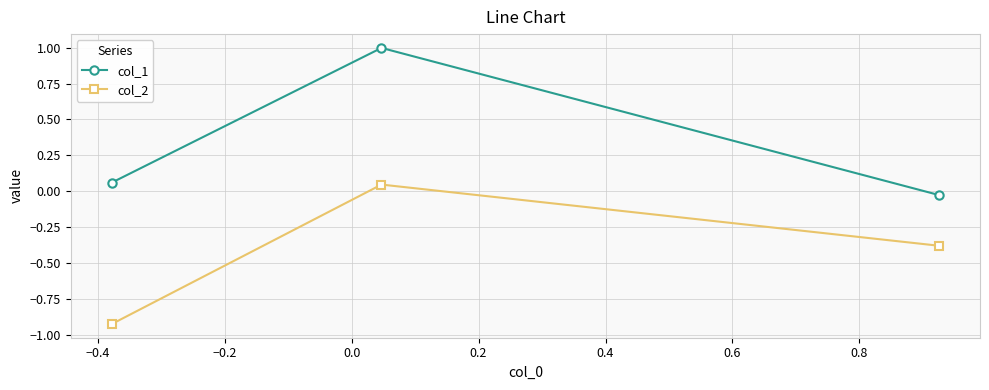

What is the average value of the col_2 series?

-0.4